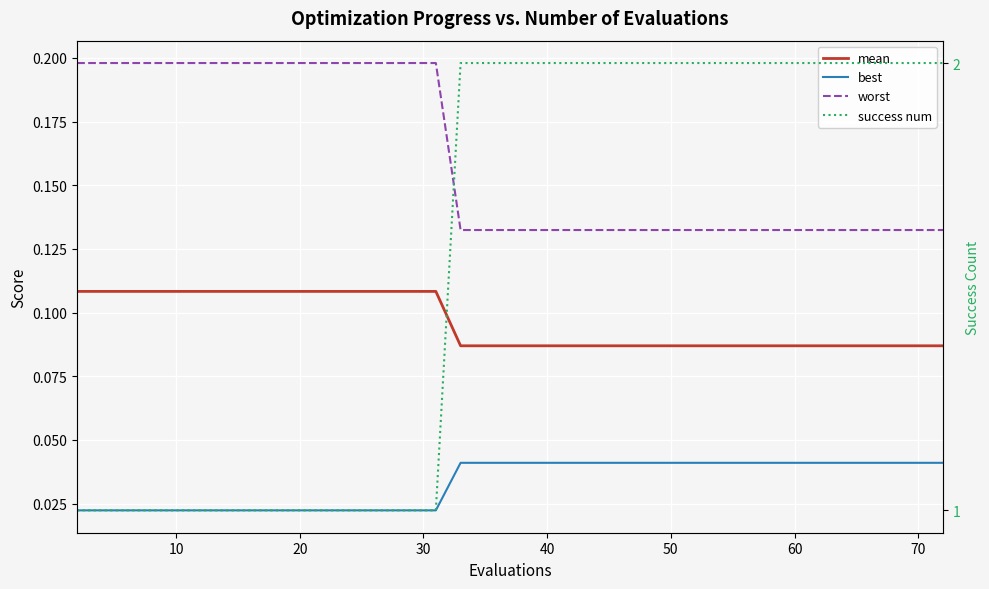

What is the difference between the second highest and minimum values in the worst series?

0.1